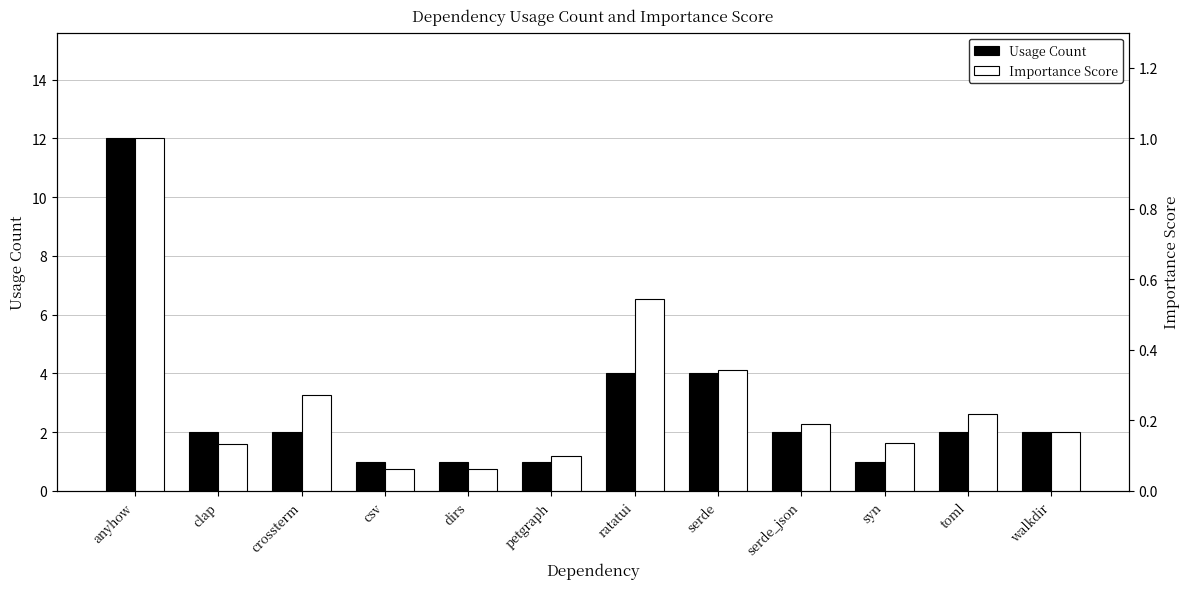

Is the value of Importance Score at csv greater than the value of Usage Count at walkdir?

No